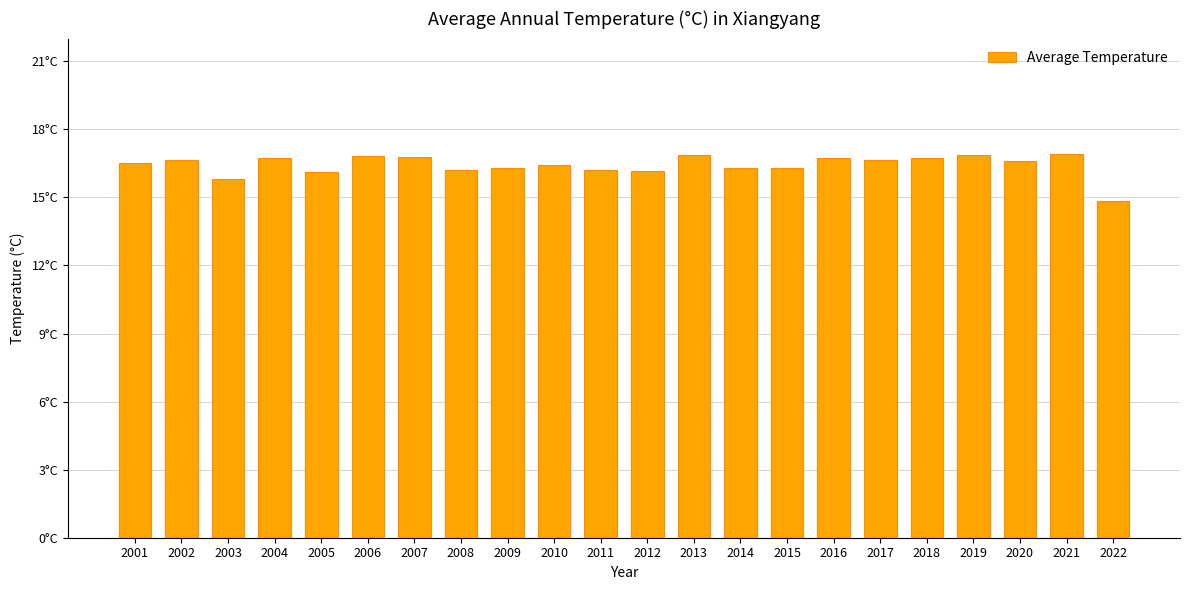

Does the chart contain any negative values?

No